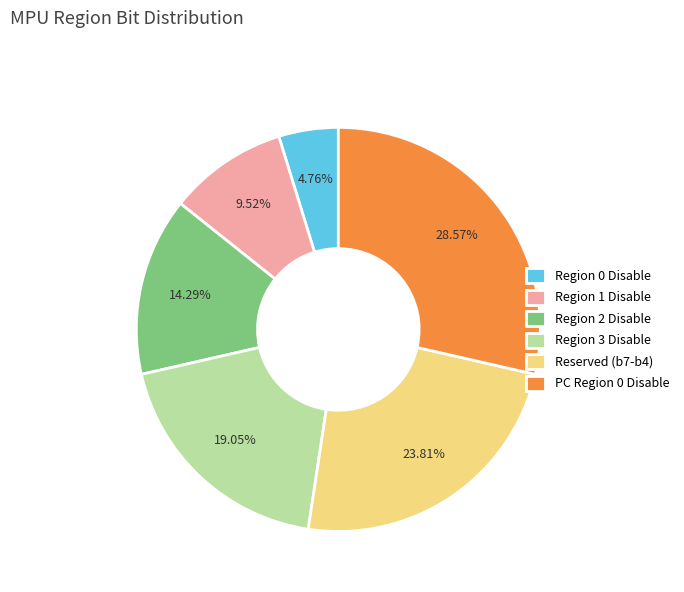

Which category has the smallest portion of the pie?

Region 0 Disable